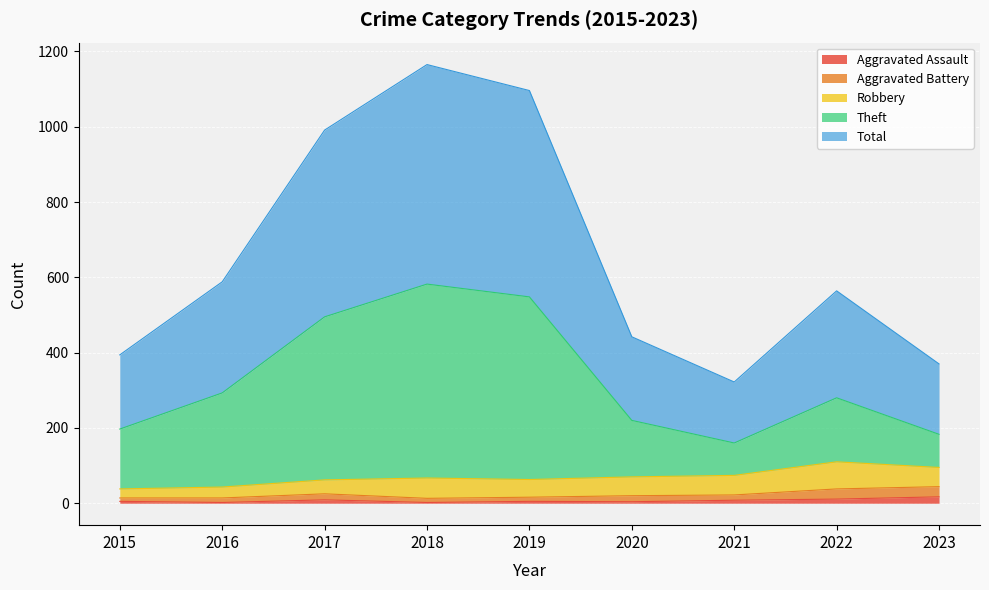

Which series has the largest total across all categories?

Total